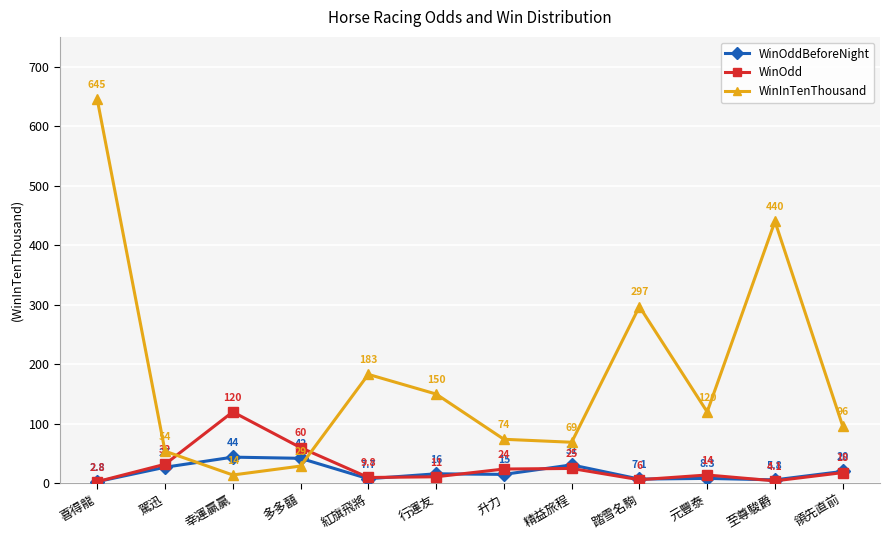

How many data points does each series have?

12